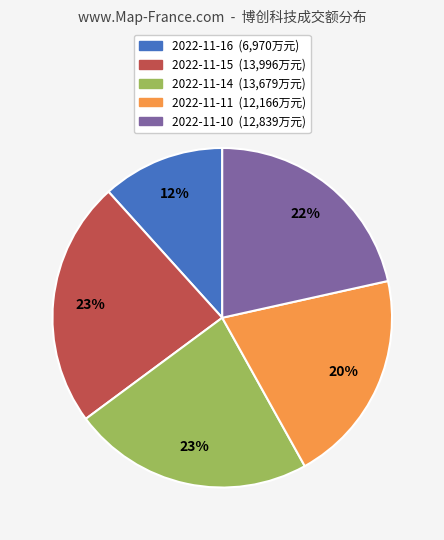

To the nearest percent, what is the average slice percentage?

20%